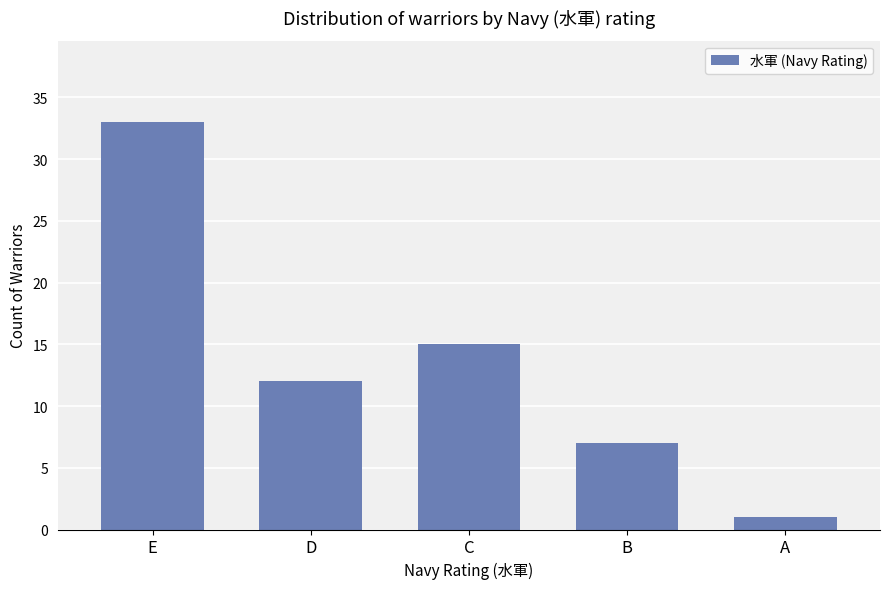

List the labels in order of value, largest first.

E, C, D, B, A